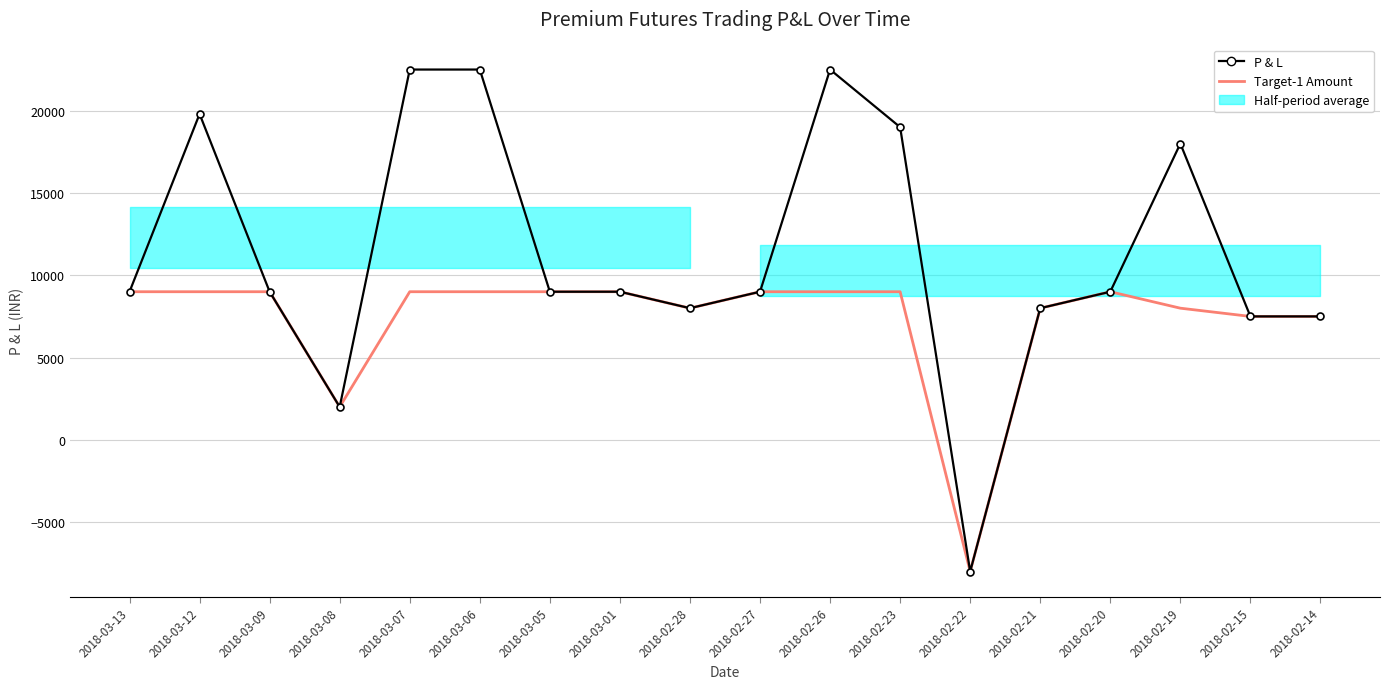

What is the highest value of the Target-1 Amount series?

9000